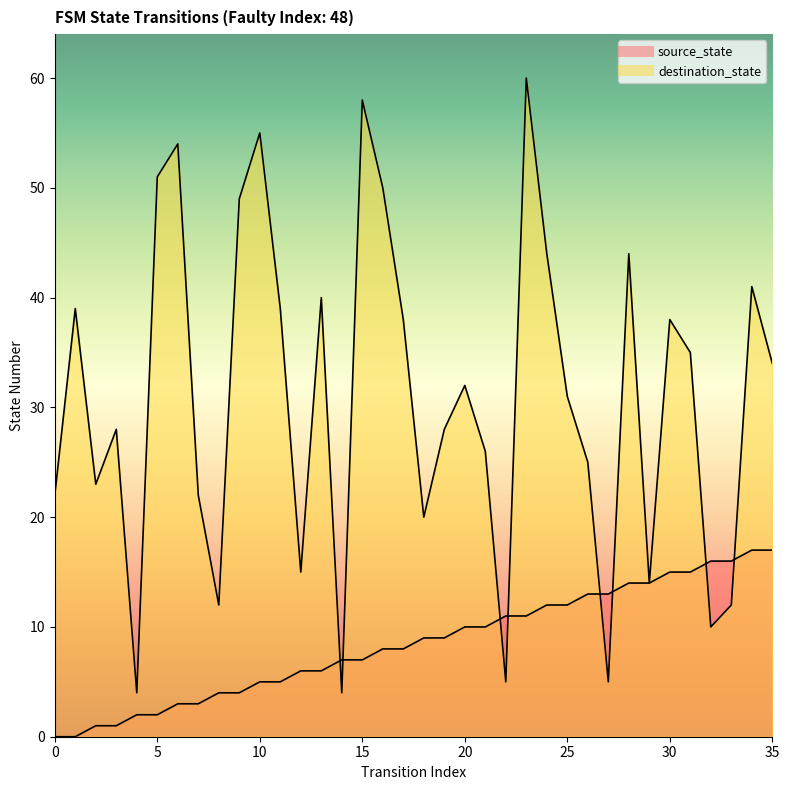

Count the number of data series in this chart.

2